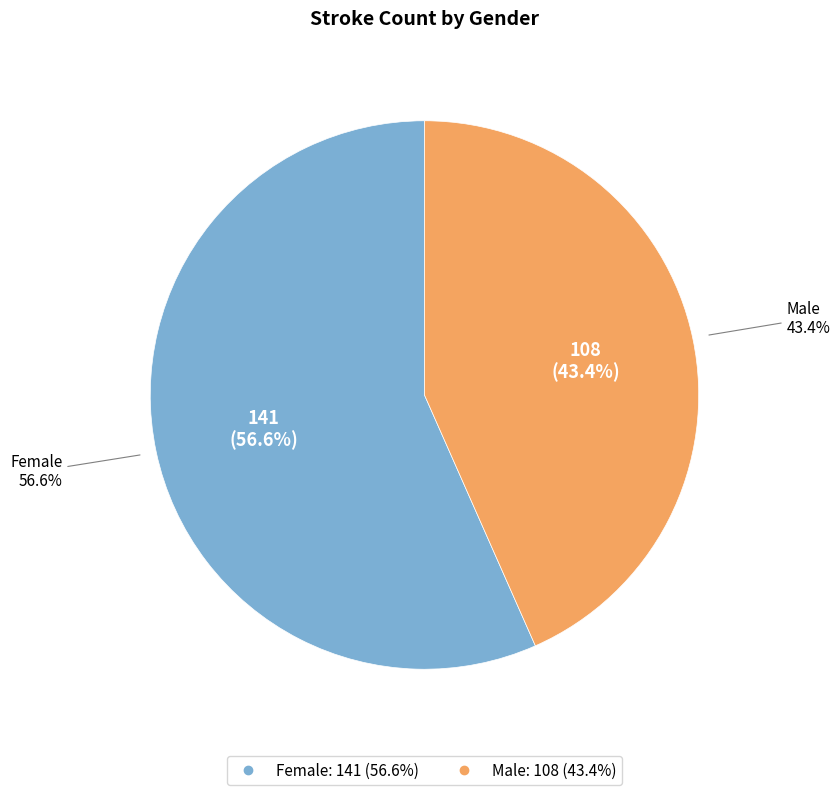

To the nearest percent, what is the difference between the largest and smallest slice percentages?

13%